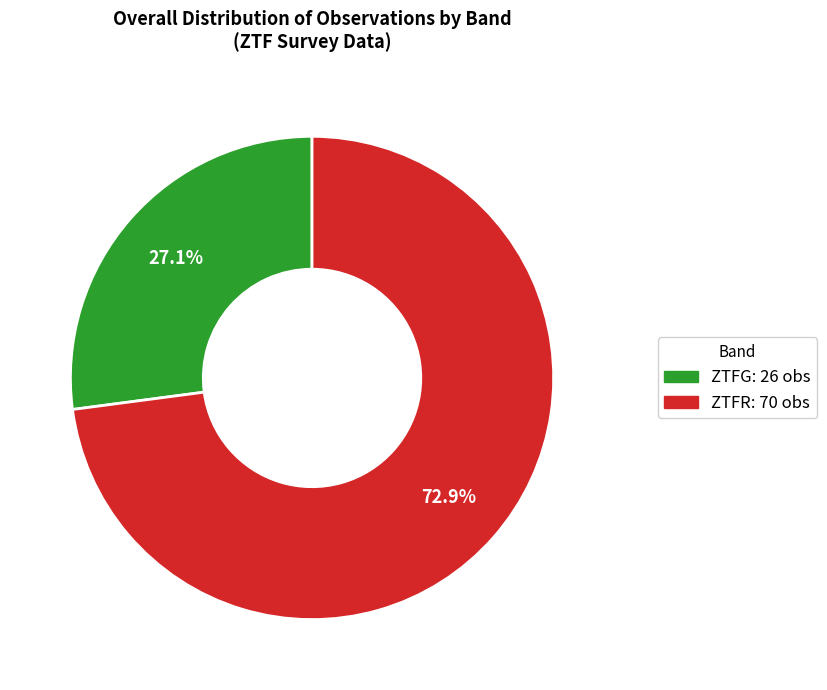

To the nearest percent, what is the difference between the largest and smallest slice percentages?

46%